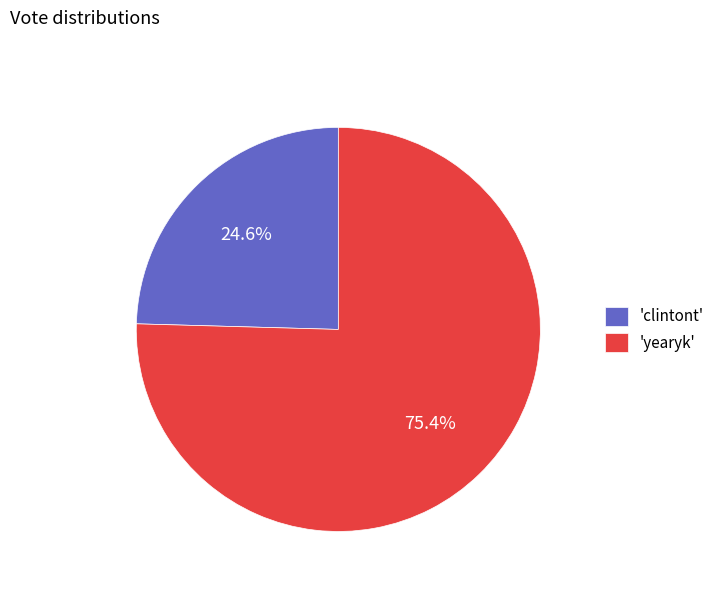

Which slice represents more than half of the pie?

'yearyk'